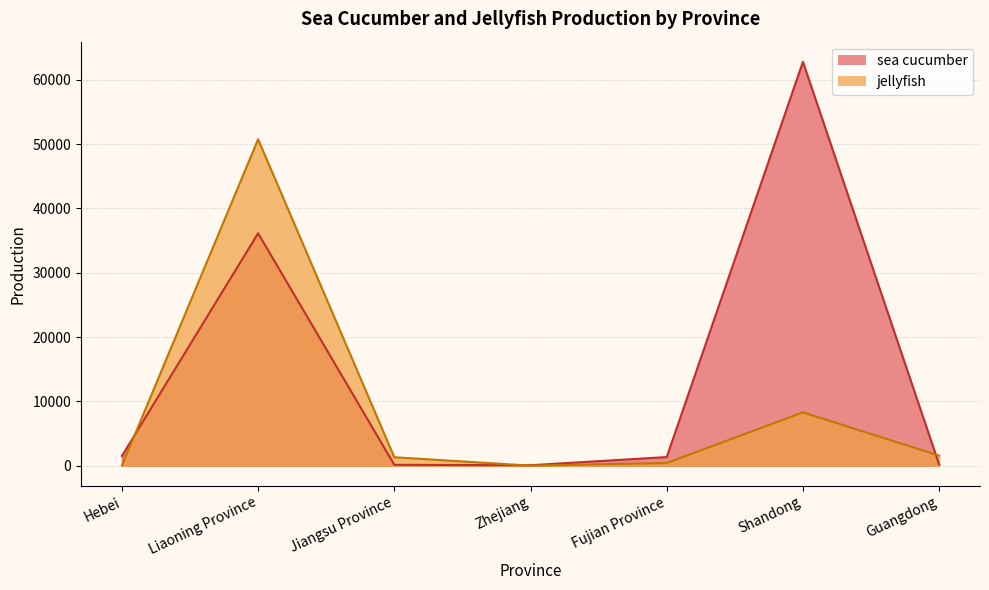

What are all the series names shown in the legend?

sea cucumber, jellyfish